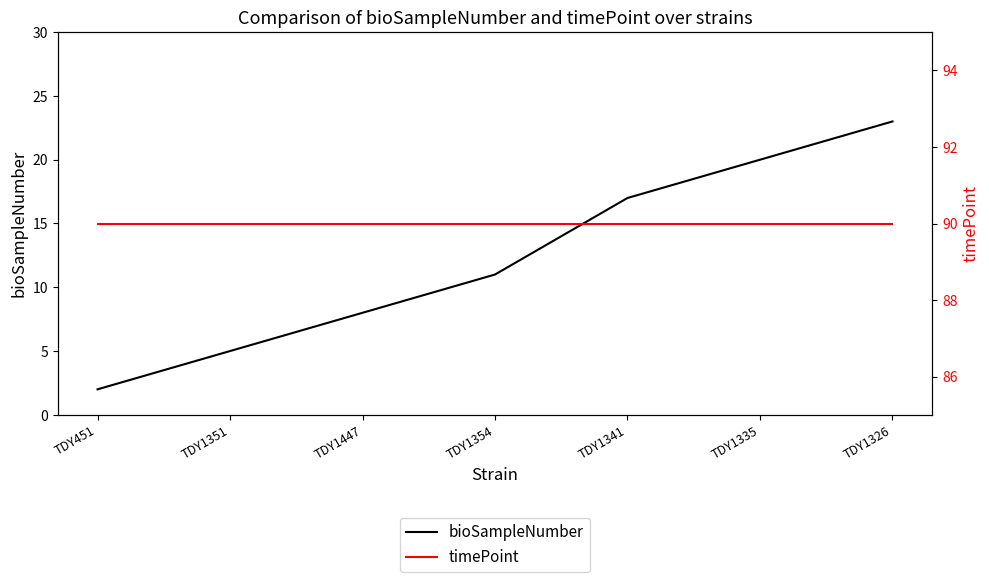

Rank the series at TDY1341 from lowest to highest value.

bioSampleNumber, timePoint